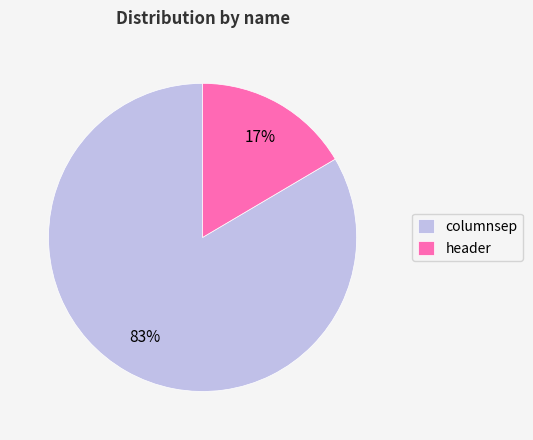

The header slice represents 17% of the pie. True or false?

True